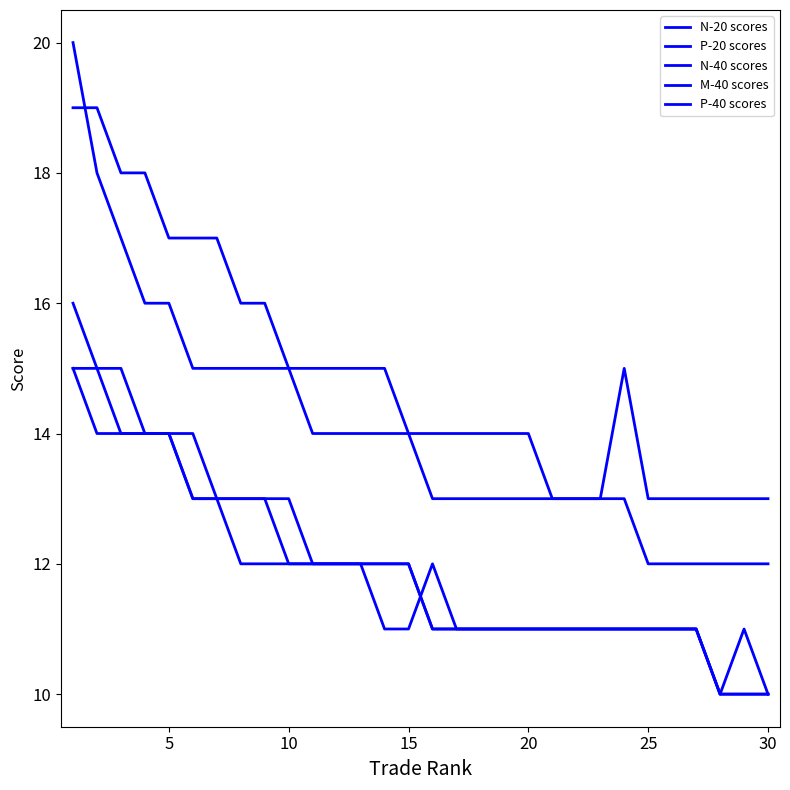

Does the chart display data point markers on the line(s)?

No